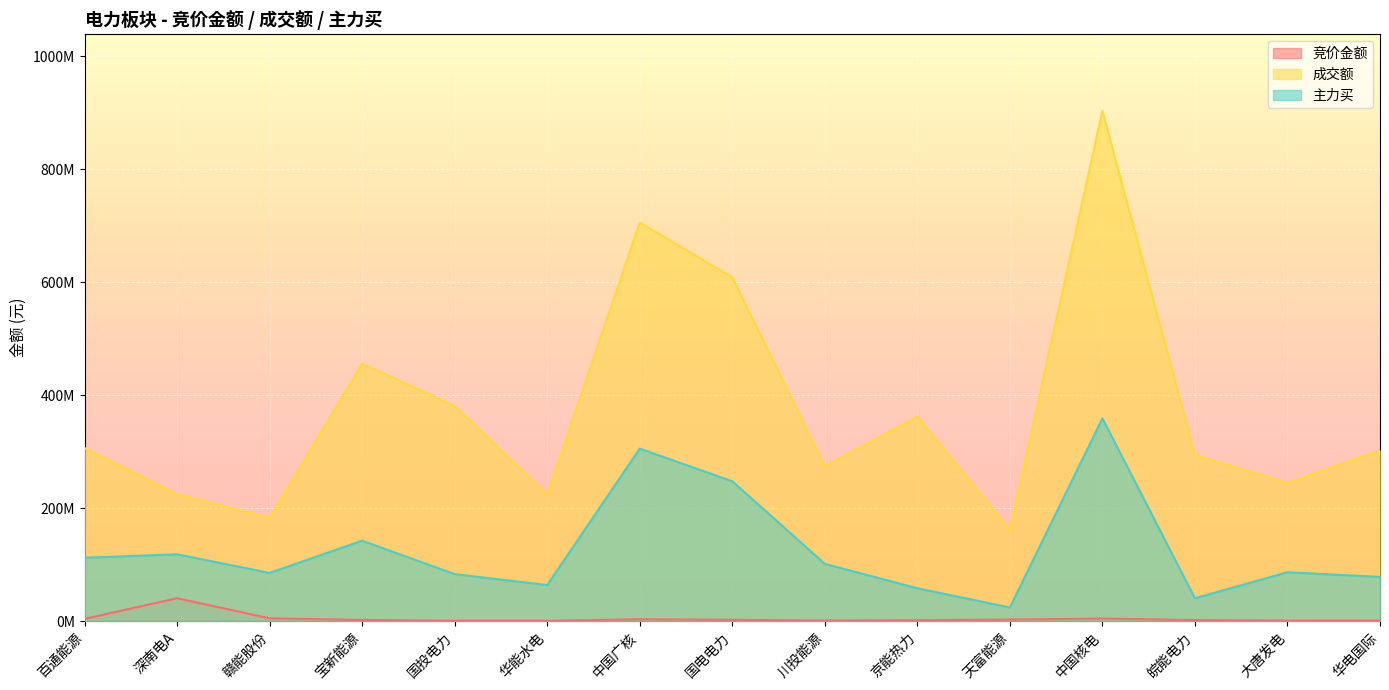

Which series changed the most between 国电电力 and 京能热力?

成交额